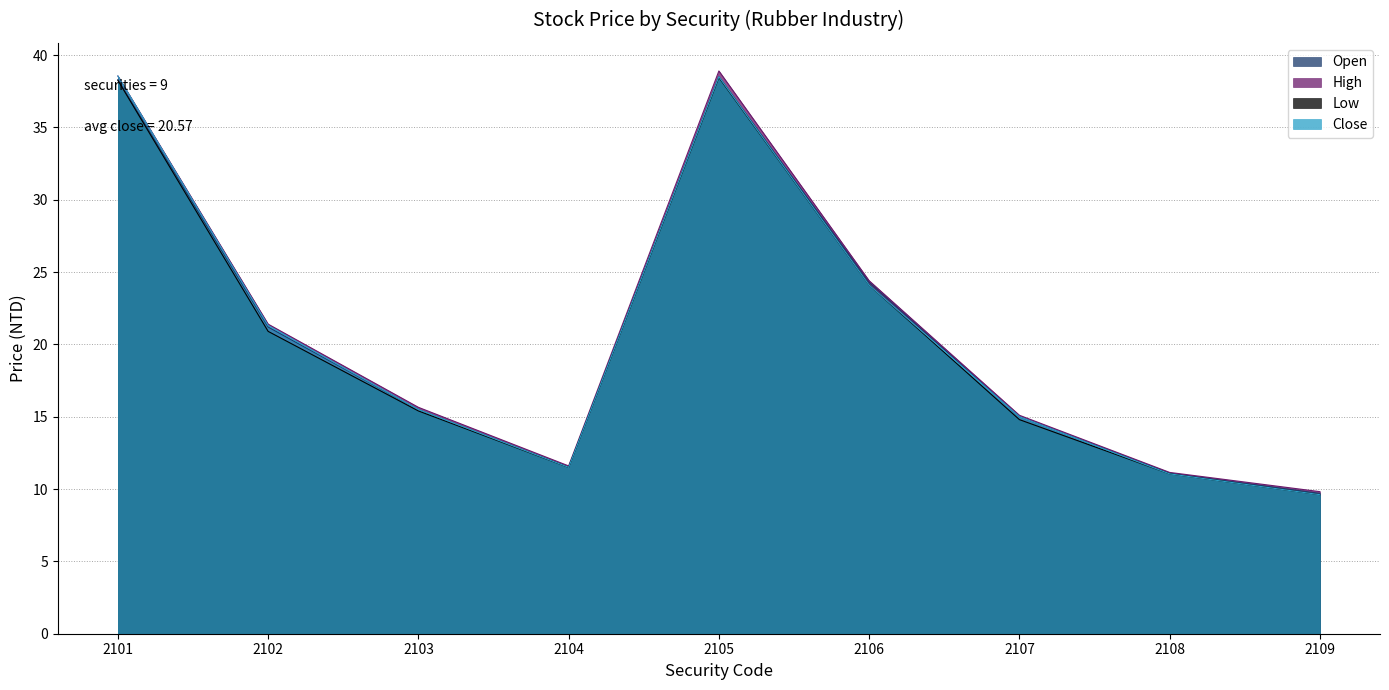

At which label is Low closest to 24?

2106